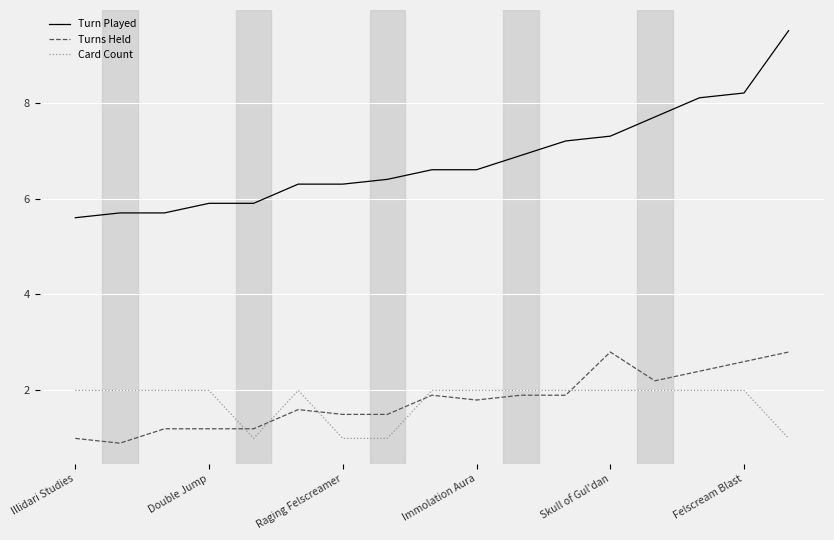

Which series has the largest total across all categories?

Turn Played